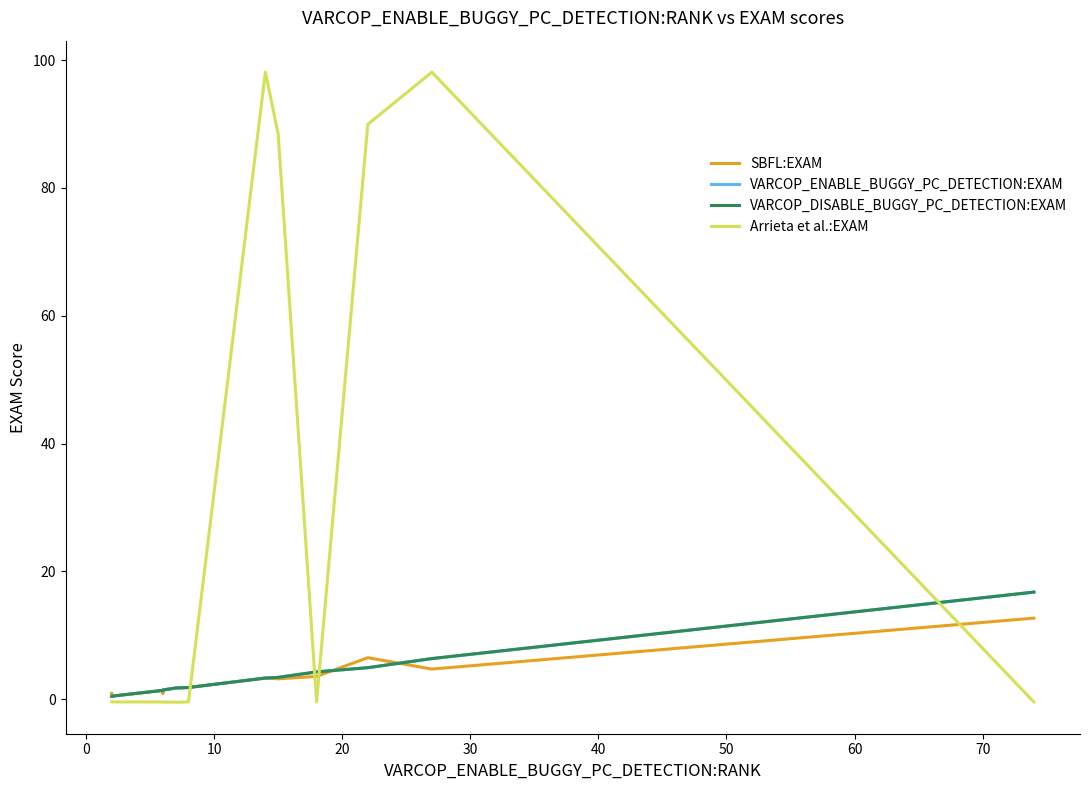

How many lines are shown in the chart?

4